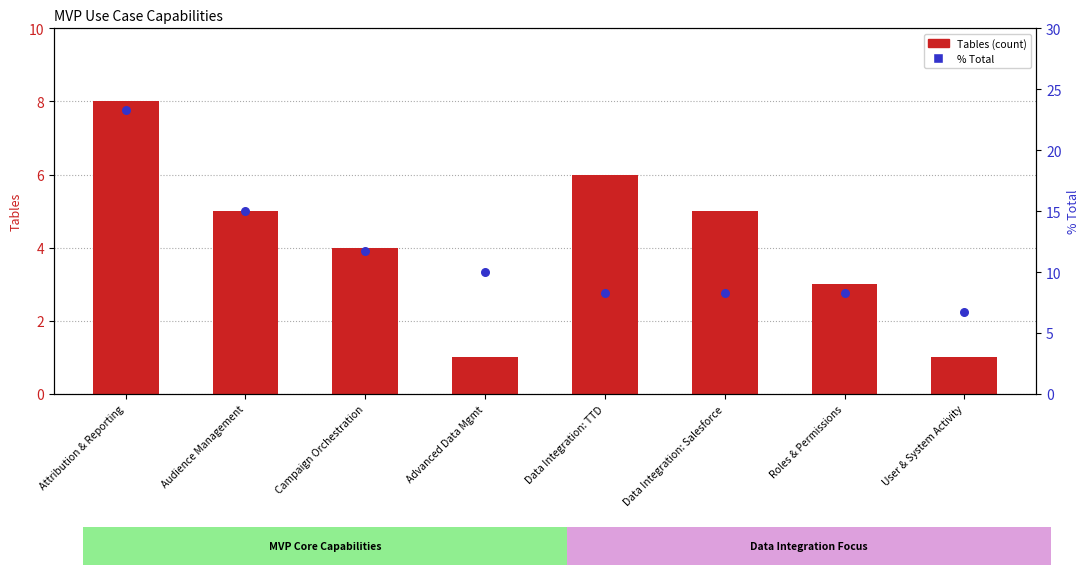

At which category is the sum across all series the highest?

Attribution & Reporting